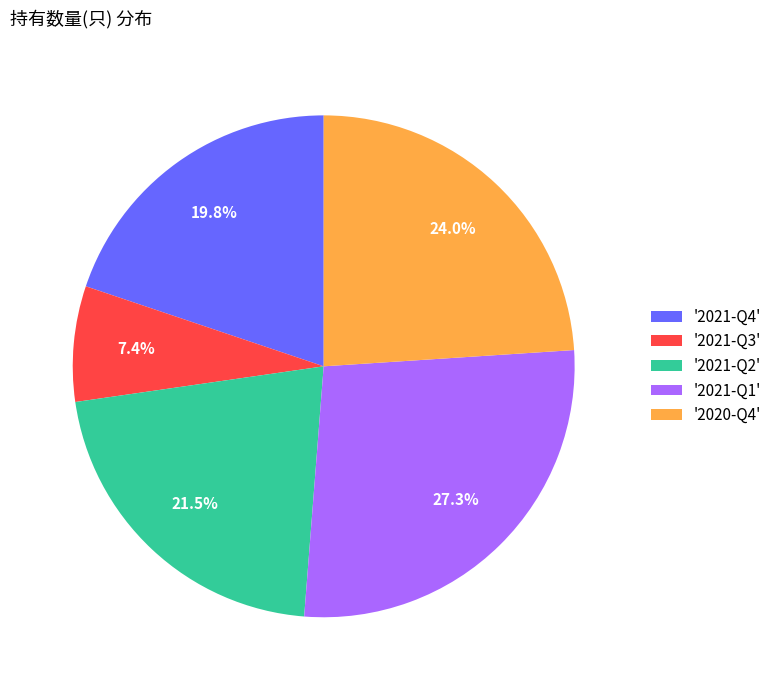

Is there a majority slice in this chart?

No